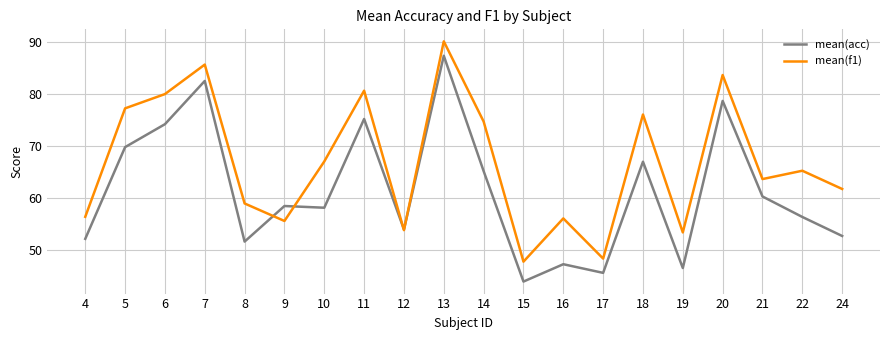

The value of mean(f1) at 6 is 122.6. True or false?

False